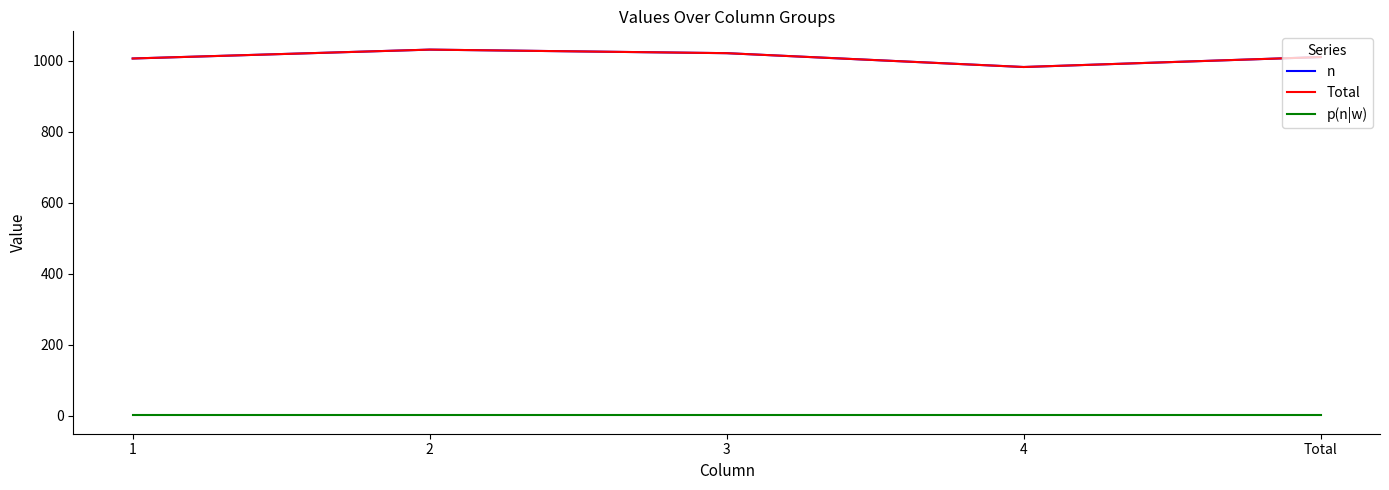

What is the sum of the p(n|w) values at Total and 3?

2